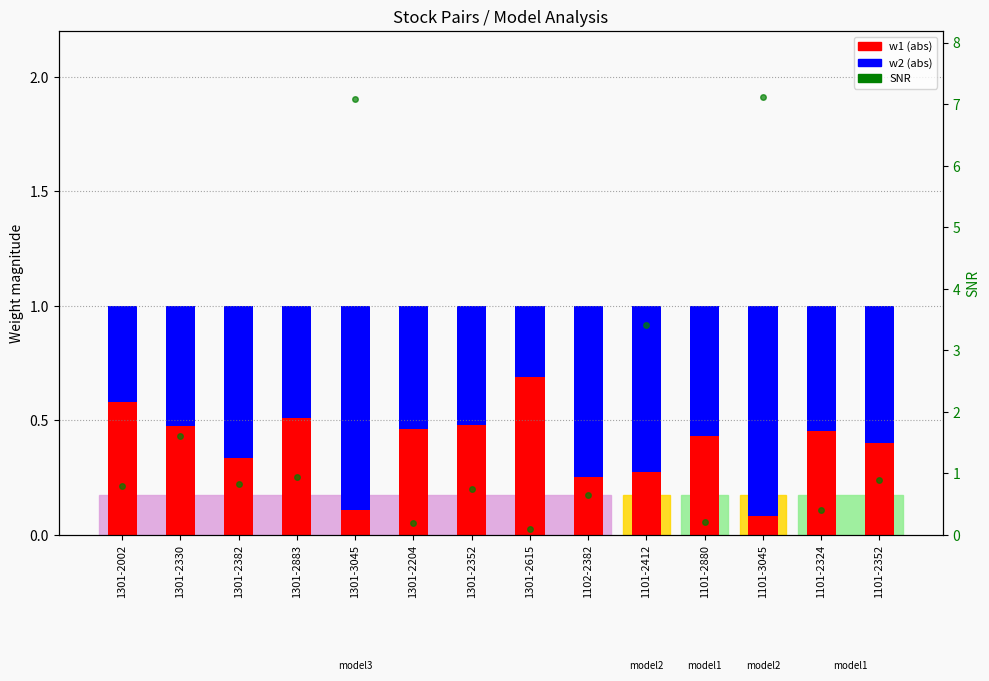

What are all the series names shown in the legend?

w1 (abs), w2 (abs), SNR